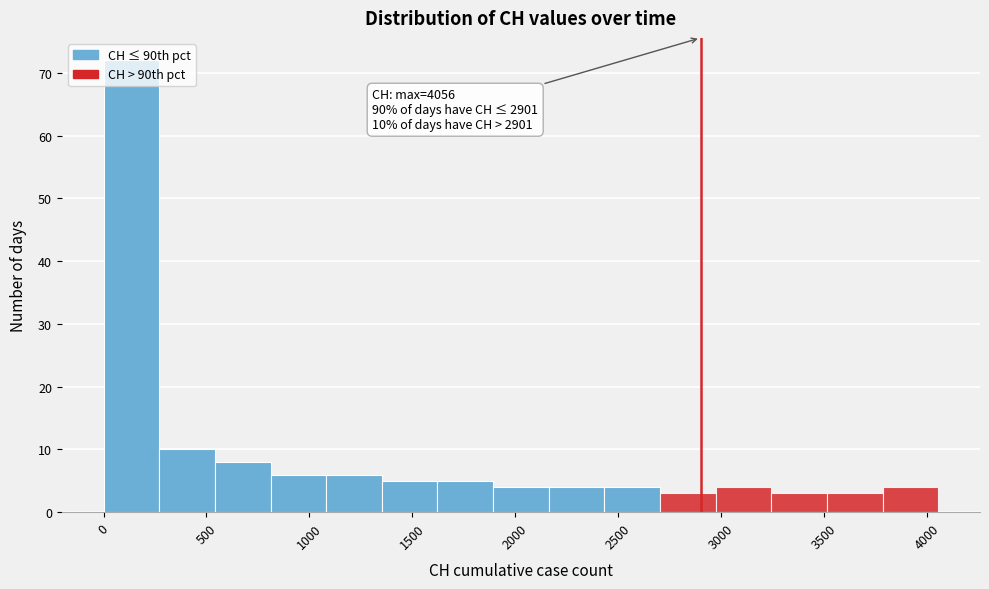

Which range on the x-axis has the tallest bar?

0 to 250